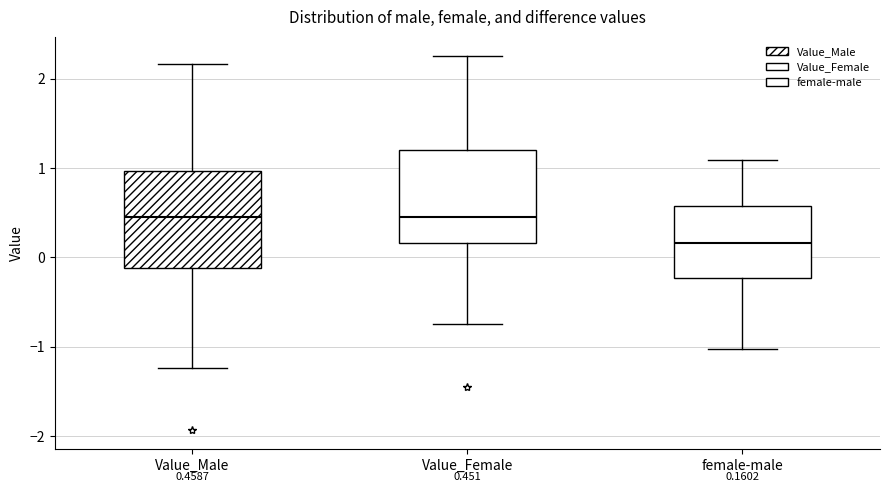

Which box has the lowest median line?

female-male